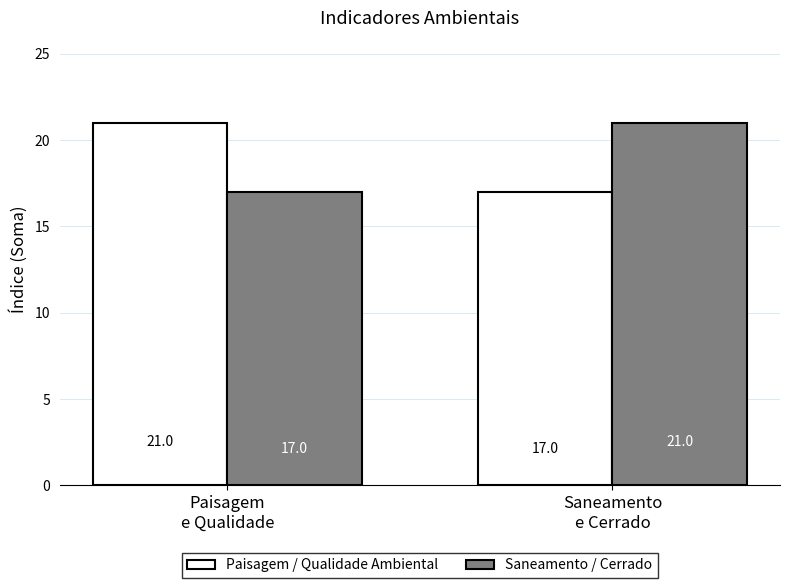

What is the average value of the Saneamento / Cerrado series?

19